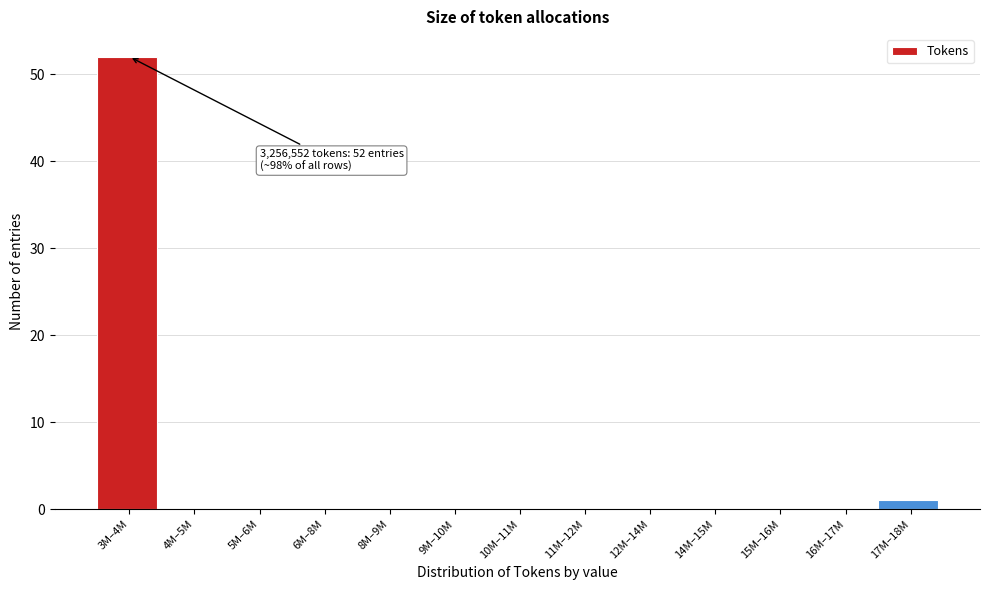

Reading right to left, list all the values displayed in this chart.

17M–18M=1	16M–17M=0	15M–16M=0	14M–15M=0	12M–14M=0	11M–12M=0	10M–11M=0	9M–10M=0	8M–9M=0	6M–8M=0	5M–6M=0	4M–5M=0	3M–4M=52